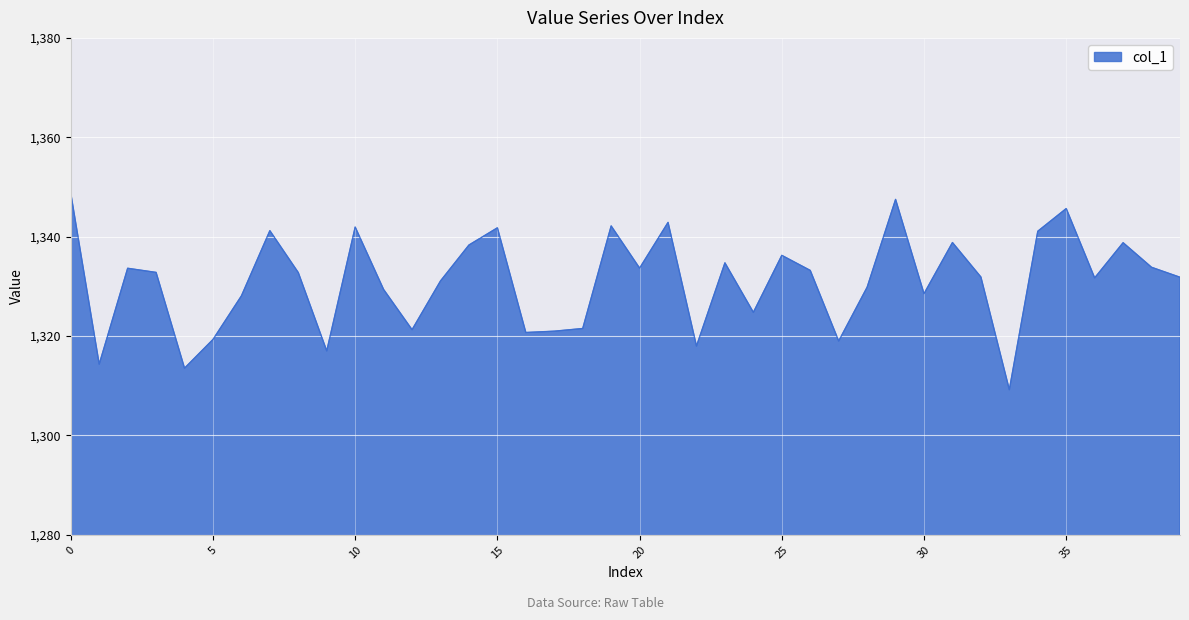

What is the difference between the maximum and minimum values?

39.5